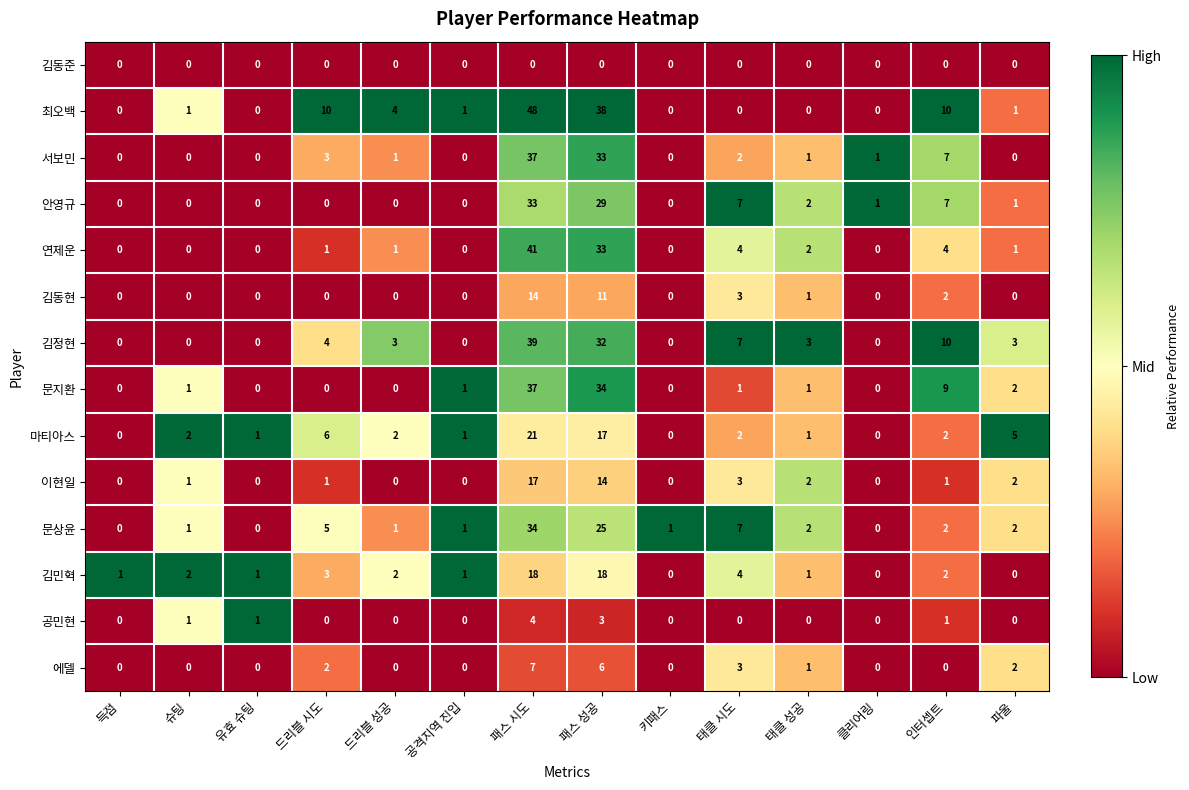

Read the 문상윤 value at 태클 시도, to the nearest 5.

5